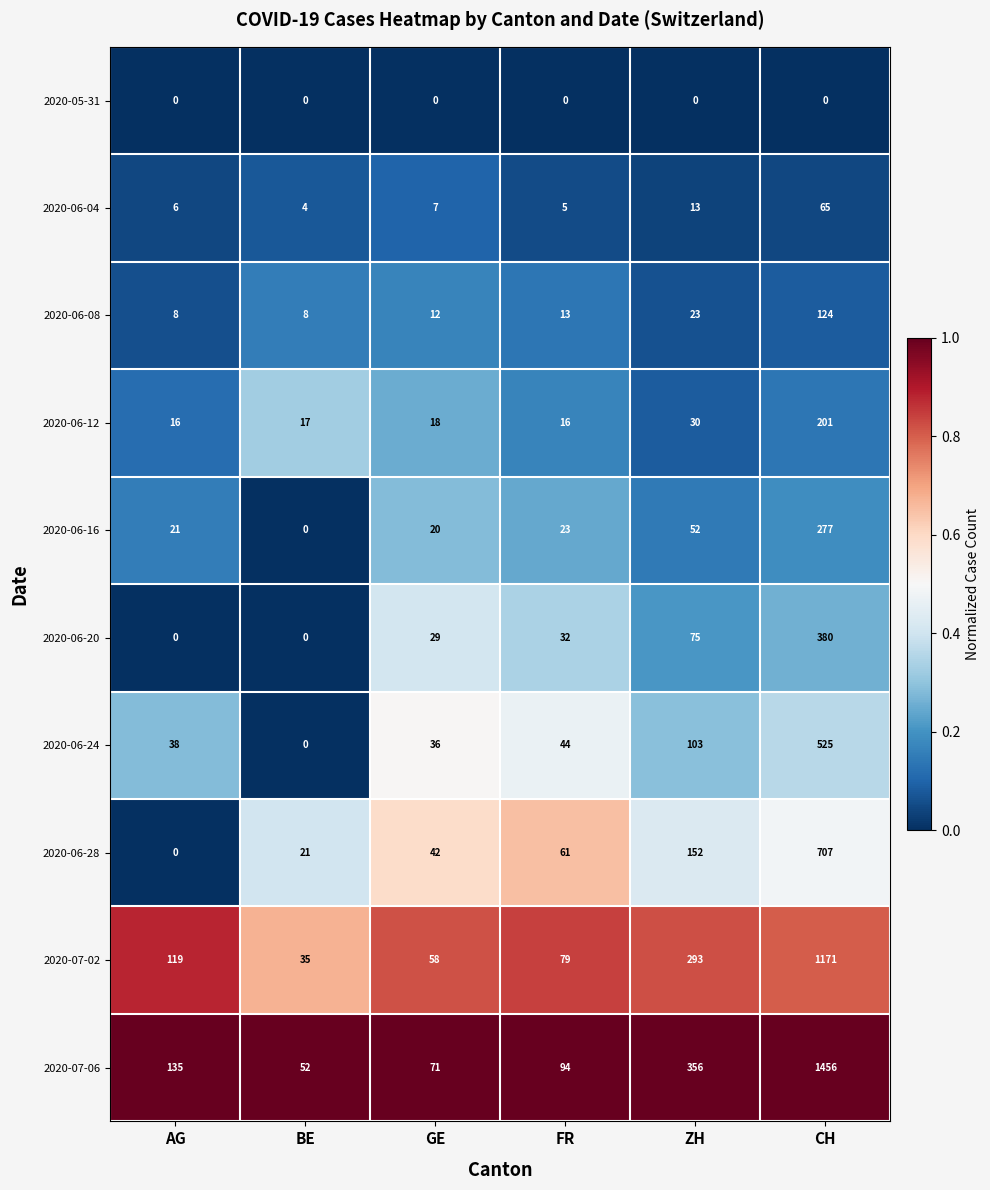

Where is 2020-06-24 nearest to the value 262?

ZH